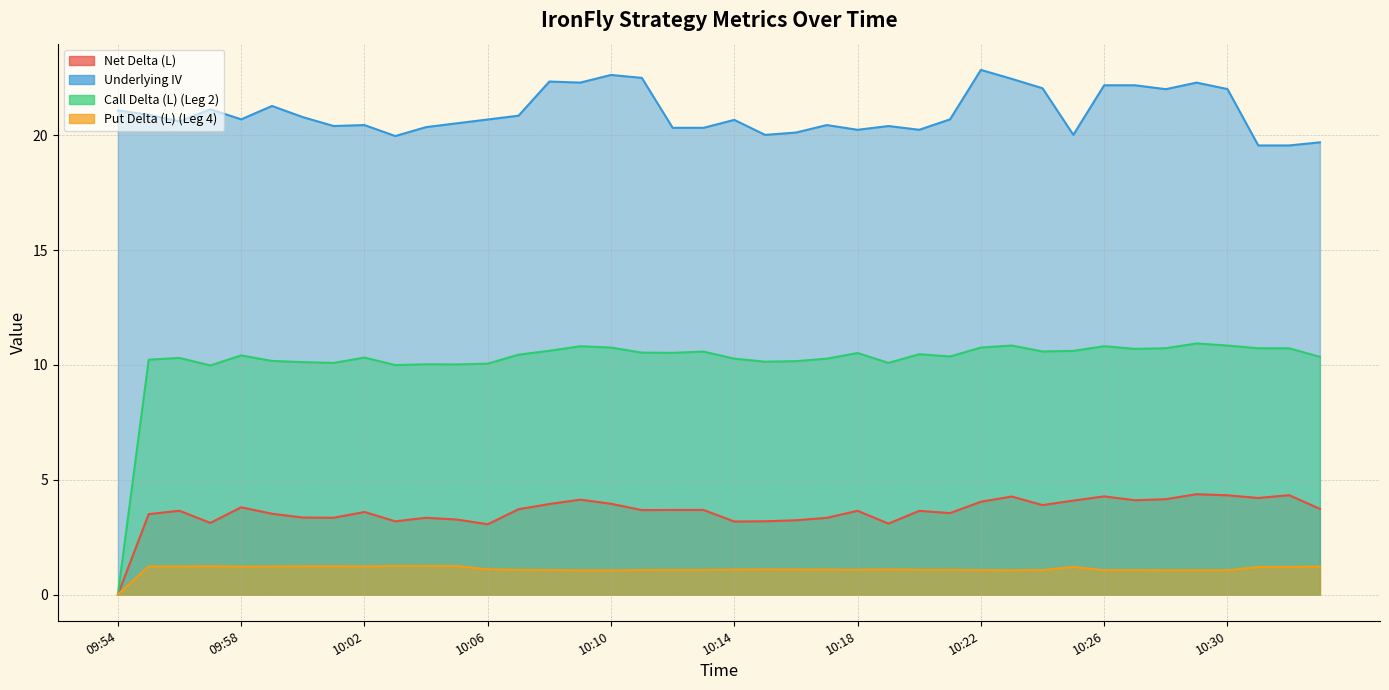

True or false: Net Delta (L) has a value of 0.0 at 09:54.

True